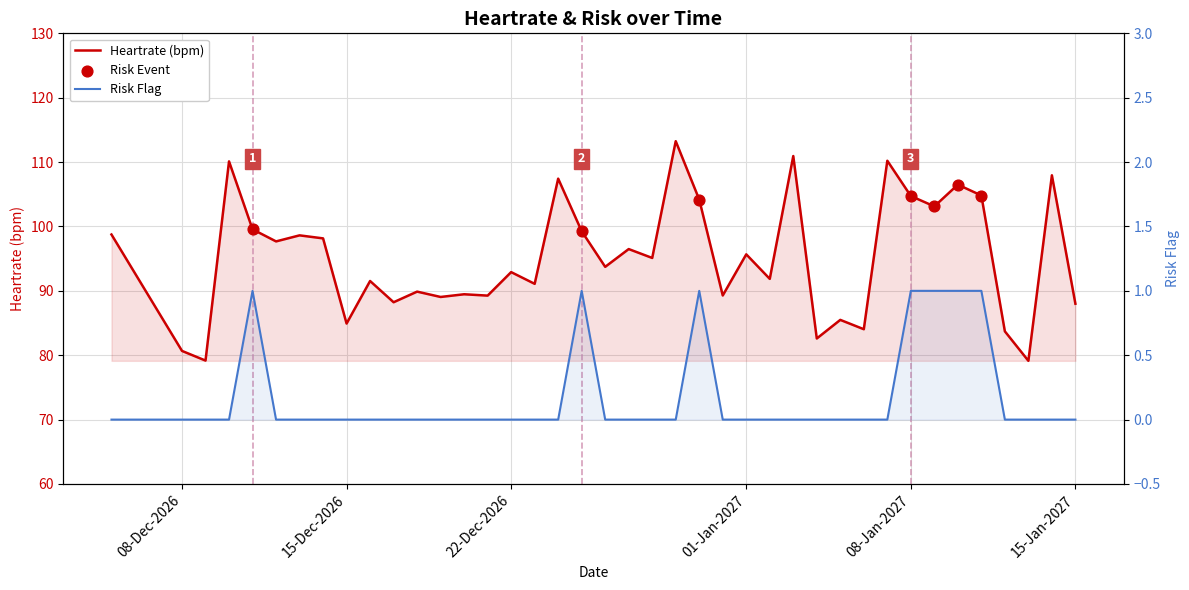

Which series reaches the maximum Y coordinate?

Heartrate